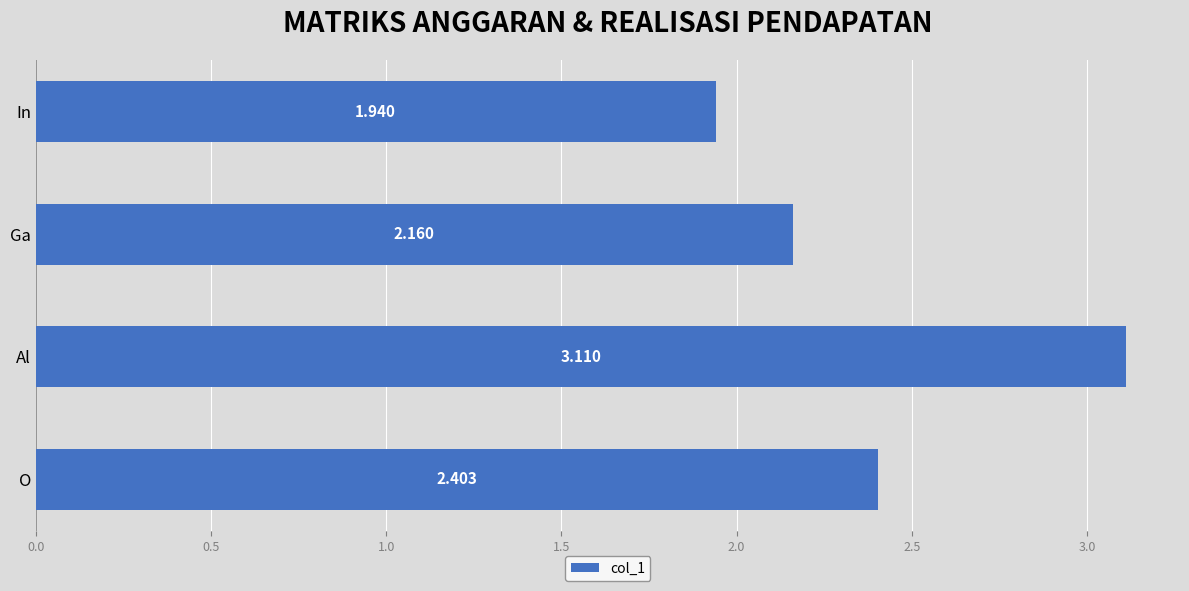

Between Ga and In, which is larger?

Ga